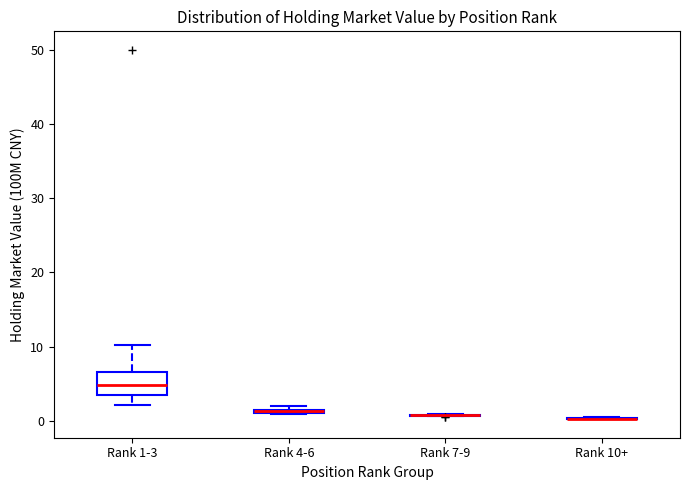

Which box is the tallest, from its lower edge to its upper edge?

Rank 1-3